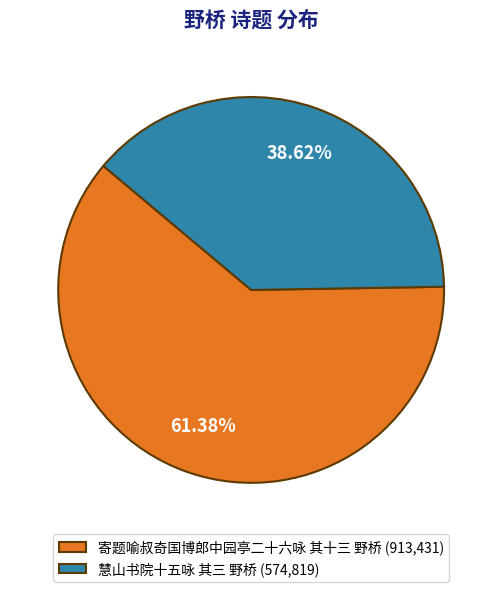

How many slices are in this pie chart?

2